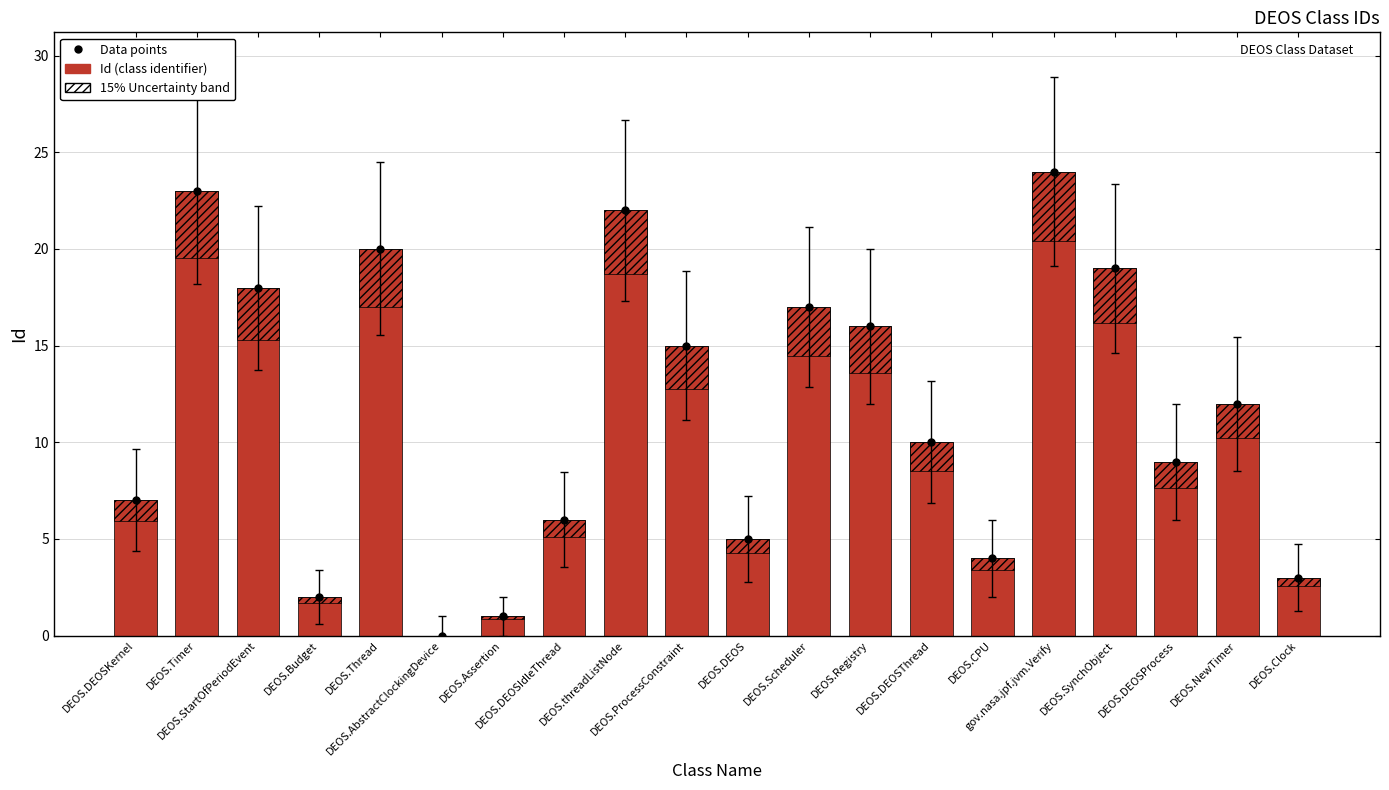

What is the total value across all series at DEOS.NewTimer?

24